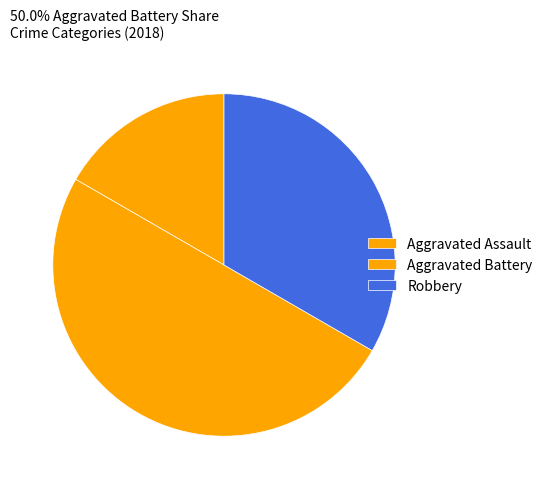

Does Robbery represent more than half of the total?

No